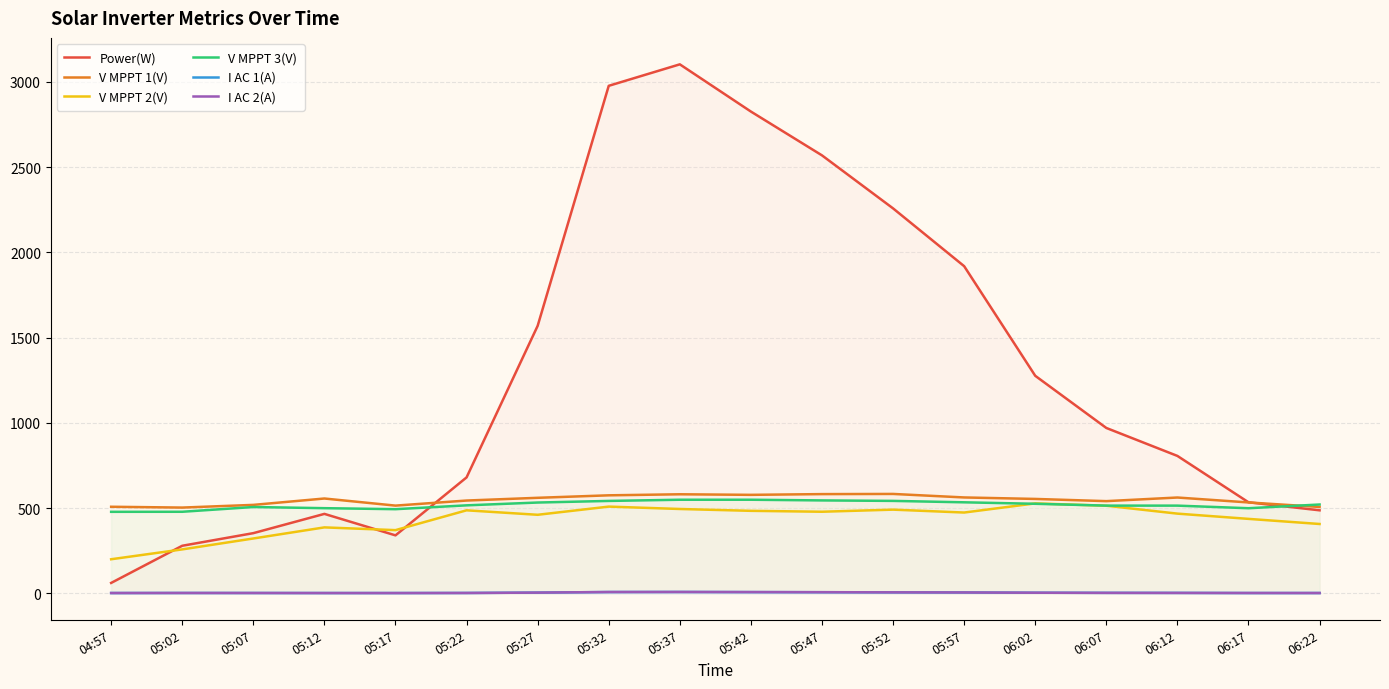

At which label does I AC 1(A) reach its peak?

05:37